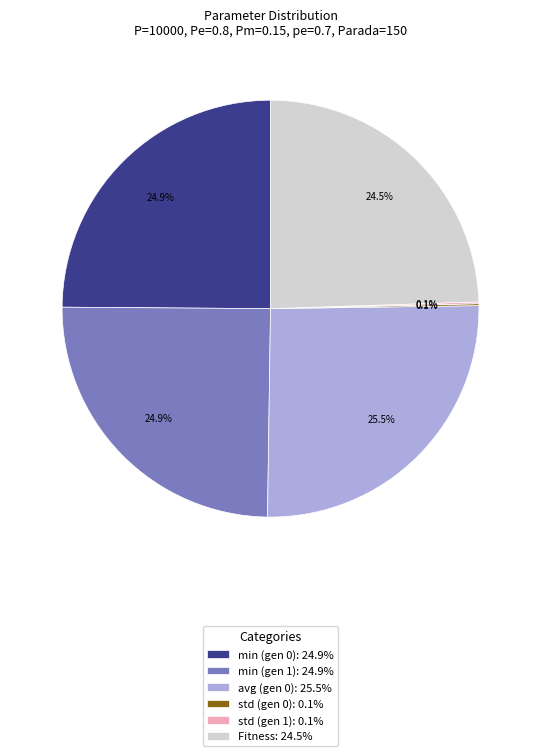

Combined, do min (gen 1): 24.9% and avg (gen 0): 25.5% account for over 50%?

Yes